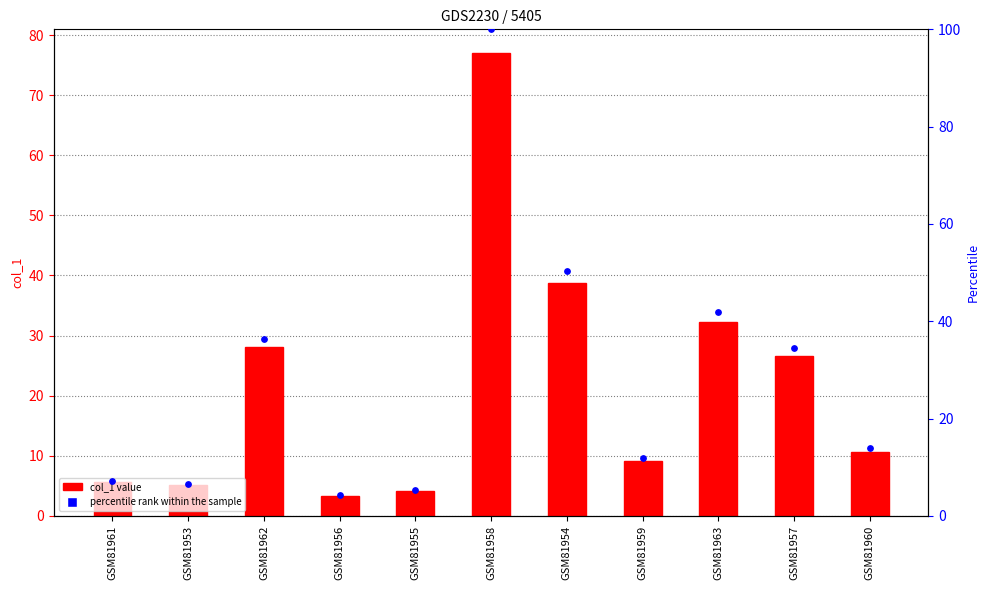

Which series contains the highest Y value?

percentile rank within the sample